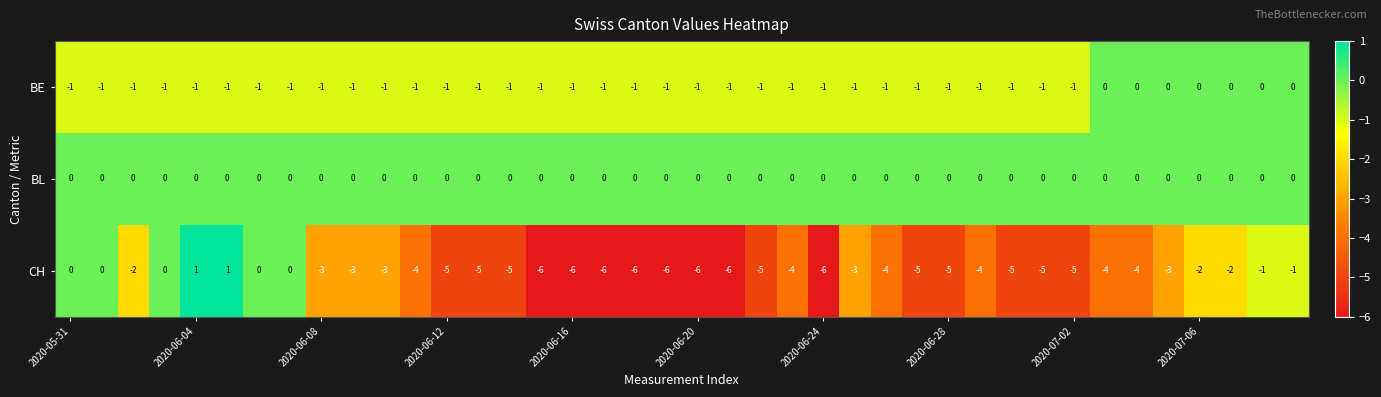

At how many categories does at least one series exceed -1?

40